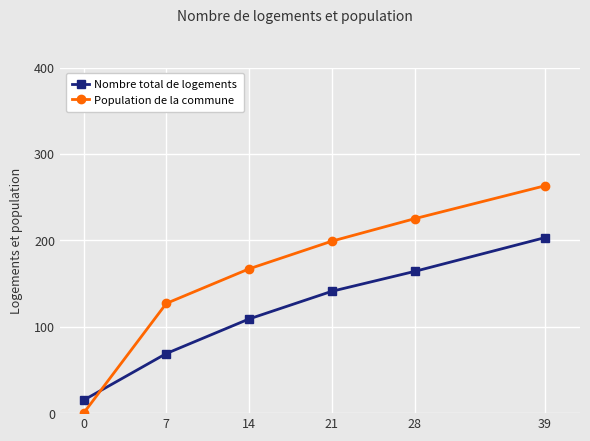

What is the value of the Nombre total de logements point at the 3rd from the left?

109